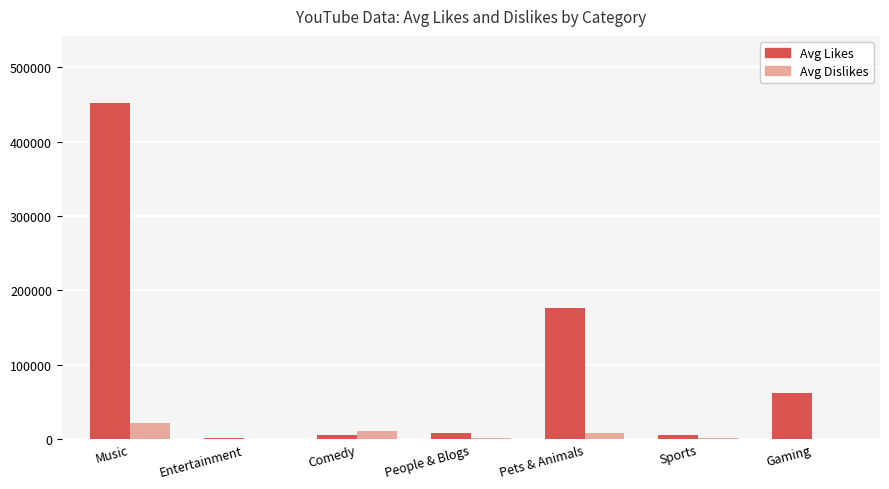

Which label corresponds to the largest value in the chart?

Music